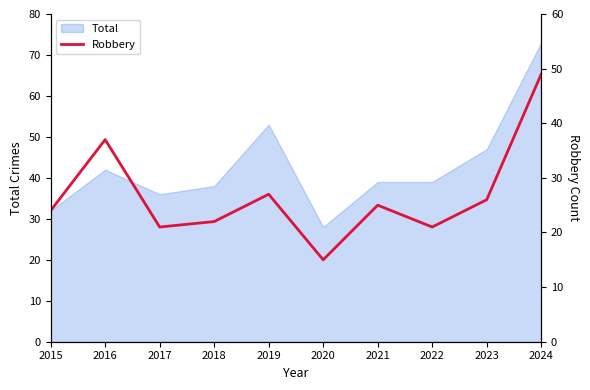

Is it true that the value at 2015 is 24?

True